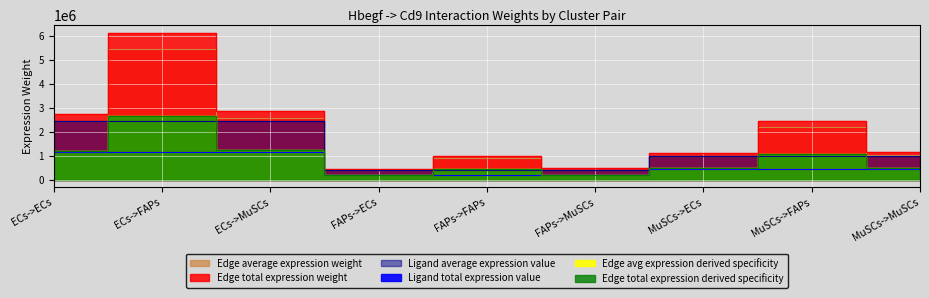

At ECs->FAPs, list the series in order from smallest to largest.

Ligand total expression value, Ligand average expression value, Edge average expression weight, Edge total expression derived specificity, Edge total expression weight, Edge avg expression derived specificity